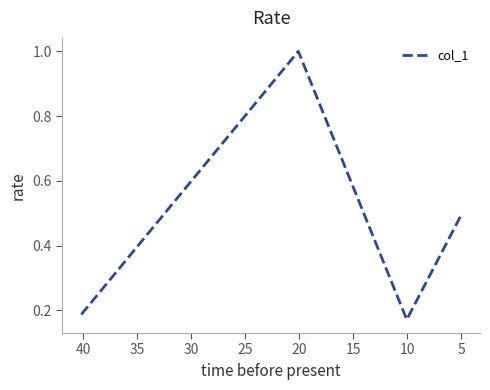

What is the sum of the values at 10 and 15?

0.7